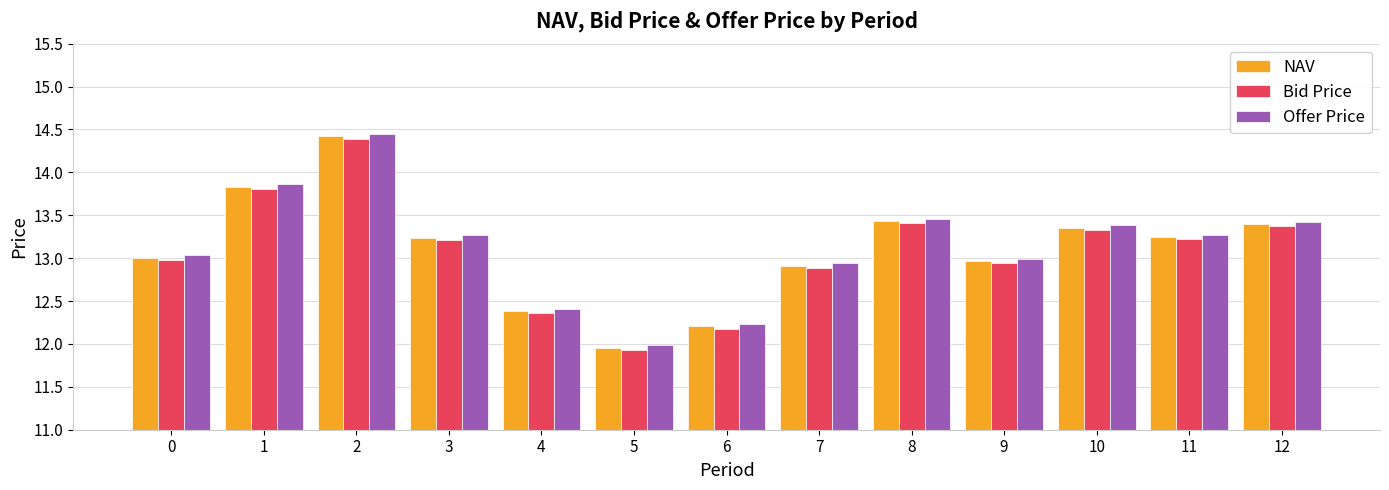

The value of Bid Price at 8 is 13.4. True or false?

True